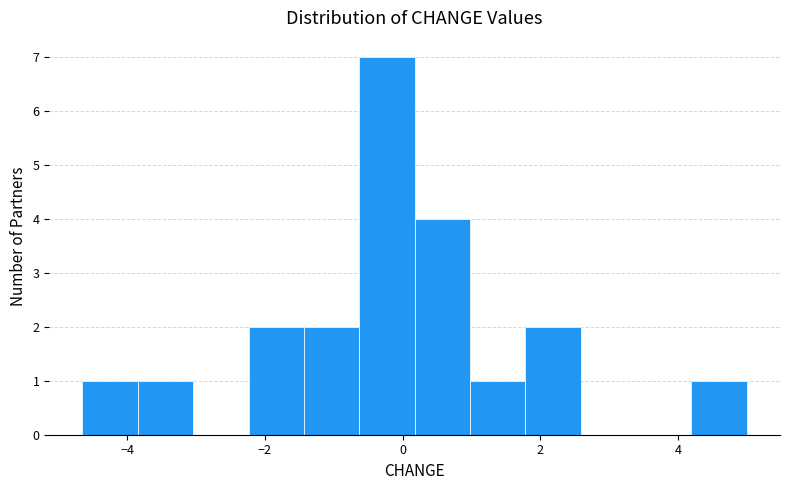

Reading left to right, transcribe this chart: for each bar, give the range it covers on the x-axis and its height. Neither the bar edges nor the heights are printed on the chart, so give them approximately, as read against the axes.

-4.6 to -3.8: 1
-3.8 to -3.0: 1
-3.0 to -2.2: 0
-2.2 to -1.4: 2
-1.4 to -0.6: 2
-0.6 to 0.2: 7
0.2 to 1.0: 4
1.0 to 1.8: 1
1.8 to 2.6: 2
2.6 to 3.4: 0
3.4 to 4.2: 0
4.2 to 5.0: 1